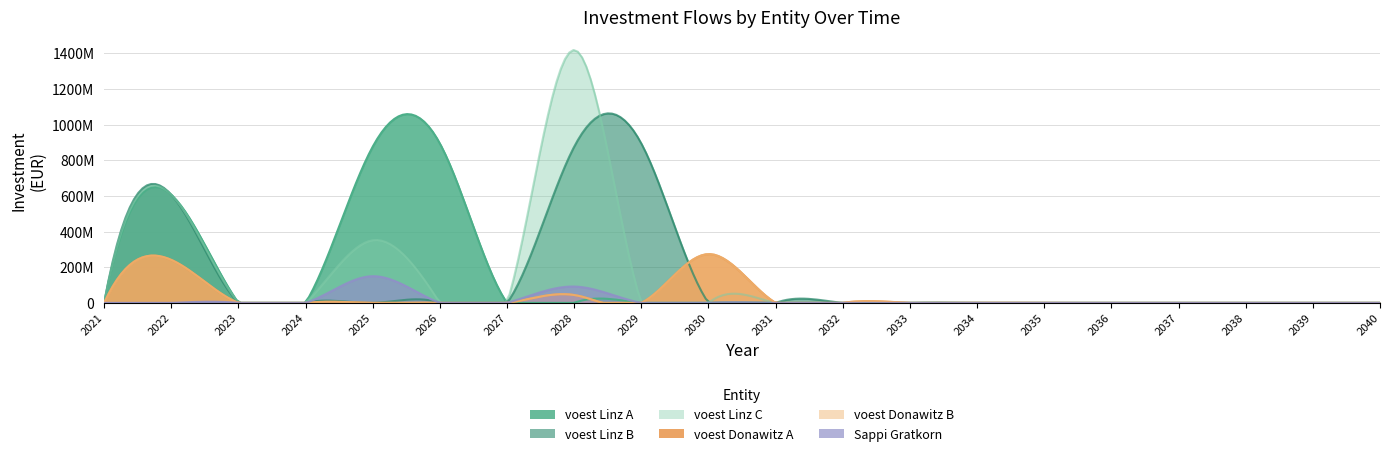

Reading left to right, extract all data points from this chart.

voest Linz A: 2021=0.0	2022=606923076.9	2023=0.0	2024=0.0	2025=876666666.7	2026=894200000.0	2027=0.0	2028=0.0	2029=0.0	2030=0.0	2031=0.0	2032=0.0	2033=0.0	2034=0.0	2035=0.0	2036=0.0	2037=0.0	2038=0.0	2039=0.0	2040=0.0
voest Linz B: 2021=0.0	2022=606923076.9	2023=0.0	2024=0.0	2025=0.0	2026=0.0	2027=0.0	2028=876666666.7	2029=894200000.0	2030=0.0	2031=0.0	2032=0.0	2033=0.0	2034=0.0	2035=0.0	2036=0.0	2037=0.0	2038=0.0	2039=0.0	2040=0.0
voest Linz C: 2021=0.0	2022=606923076.9	2023=0.0	2024=0.0	2025=351736752.6	2026=0.0	2027=0.0	2028=1419129914.1	2029=0.0	2030=0.0	2031=0.0	2032=0.0	2033=0.0	2034=0.0	2035=0.0	2036=0.0	2037=0.0	2038=0.0	2039=0.0	2040=0.0
voest Donawitz A: 2021=0.0	2022=241500000.0	2023=0.0	2024=0.0	2025=0.0	2026=0.0	2027=0.0	2028=44254975.1	2029=0.0	2030=273700000.0	2031=0.0	2032=0.0	2033=0.0	2034=0.0	2035=0.0	2036=0.0	2037=0.0	2038=0.0	2039=0.0	2040=0.0
voest Donawitz B: 2021=0.0	2022=241500000.0	2023=0.0	2024=0.0	2025=0.0	2026=0.0	2027=0.0	2028=44254975.1	2029=0.0	2030=273700000.0	2031=0.0	2032=0.0	2033=0.0	2034=0.0	2035=0.0	2036=0.0	2037=0.0	2038=0.0	2039=0.0	2040=0.0
Sappi Gratkorn: 2021=0.0	2022=0.0	2023=0.0	2024=0.0	2025=150000000.0	2026=0.0	2027=0.0	2028=91836734.7	2029=0.0	2030=0.0	2031=0.0	2032=0.0	2033=0.0	2034=0.0	2035=0.0	2036=0.0	2037=0.0	2038=0.0	2039=0.0	2040=0.0